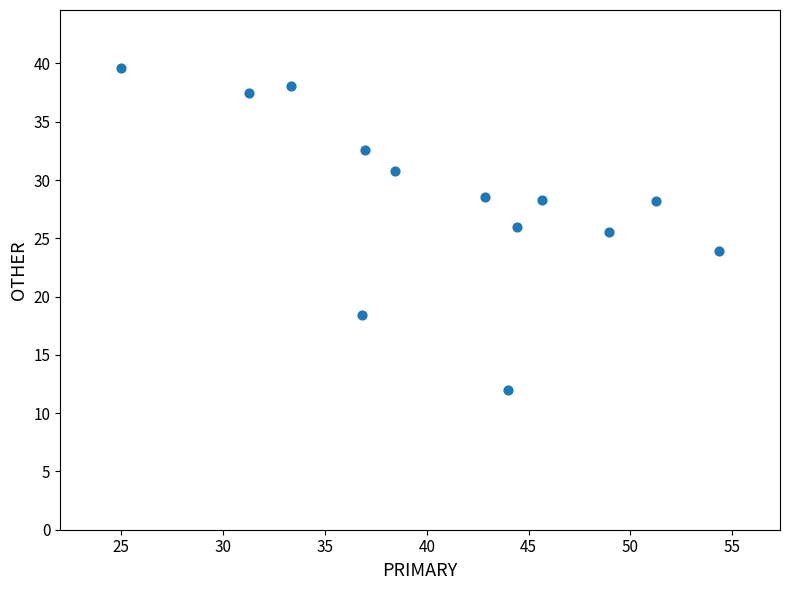

What is the range of Y values (max minus min)?

27.6